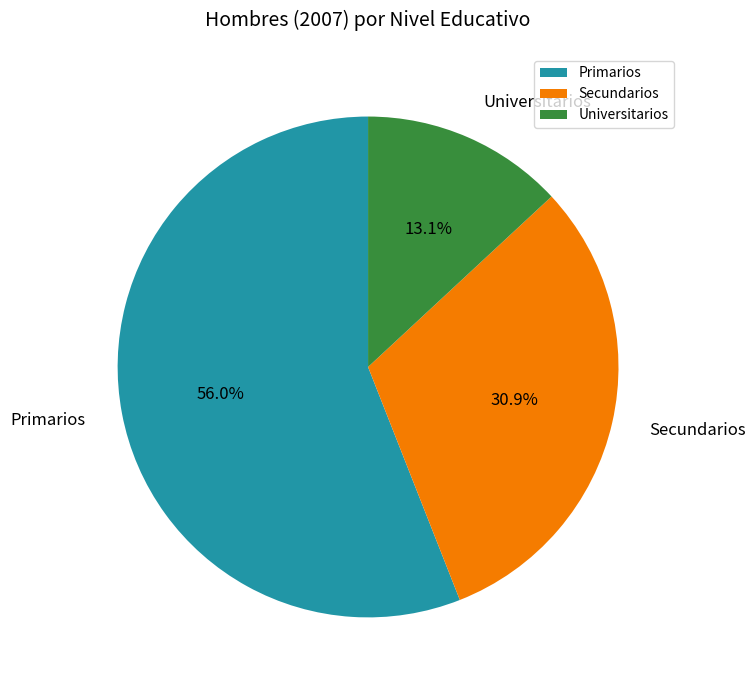

Count the number of slices in the pie.

3